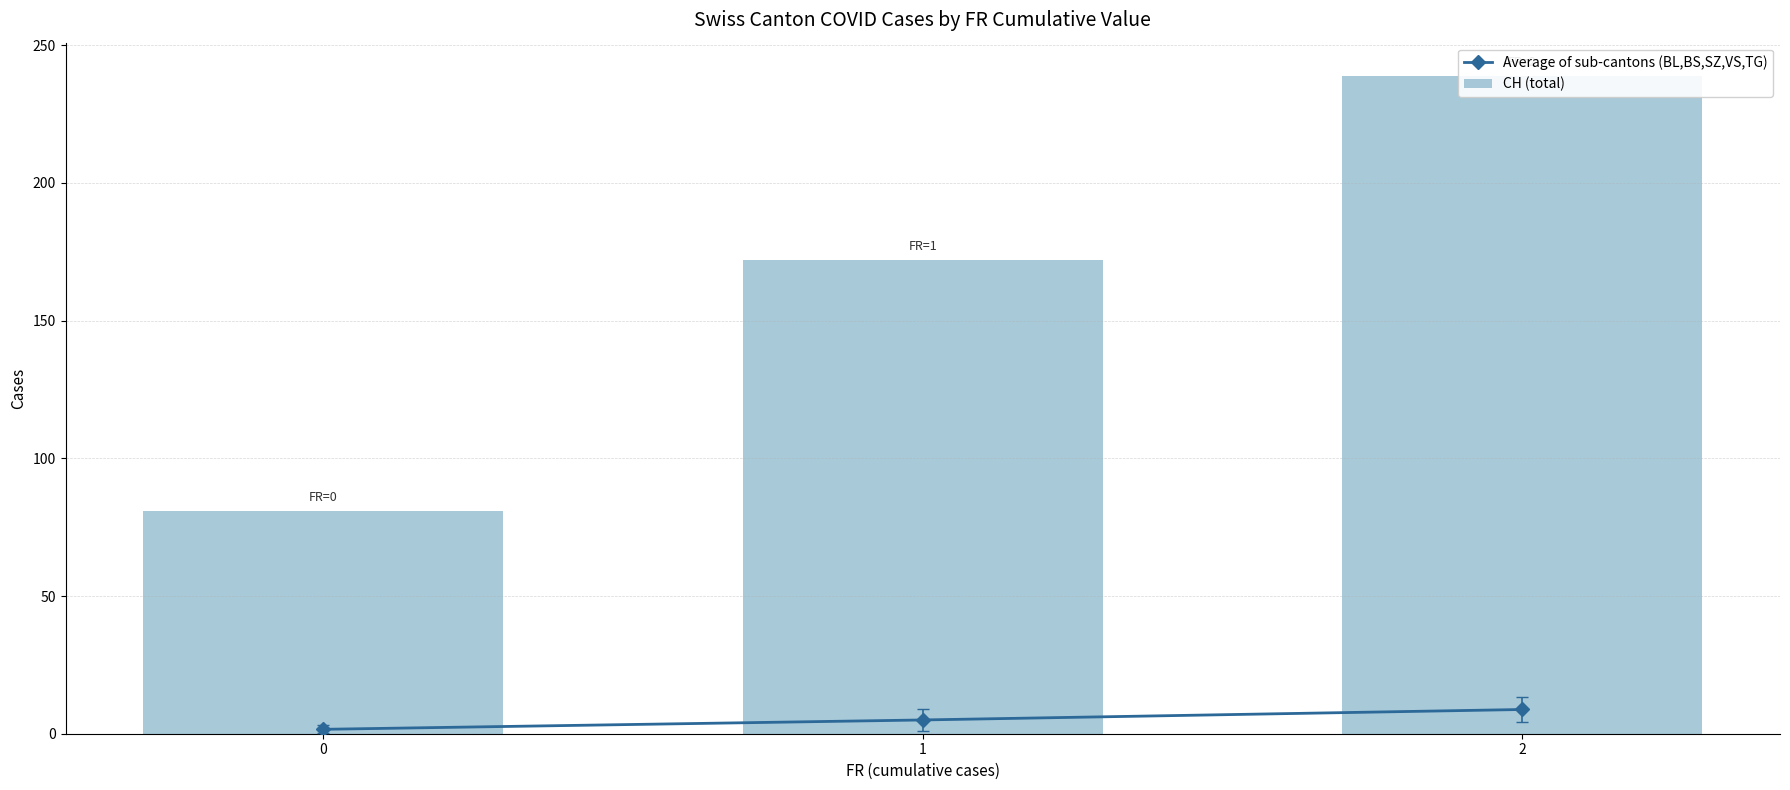

True or false: Average of sub-cantons (BL,BS,SZ,VS,TG) has a value of 8.8 at 2.

True